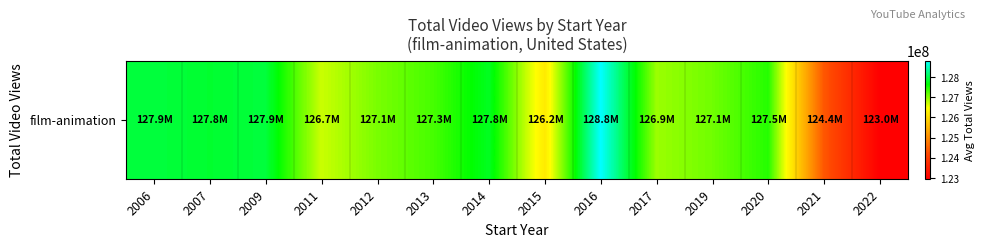

What is the difference between the values at 2011 and 2009?

1198889.1